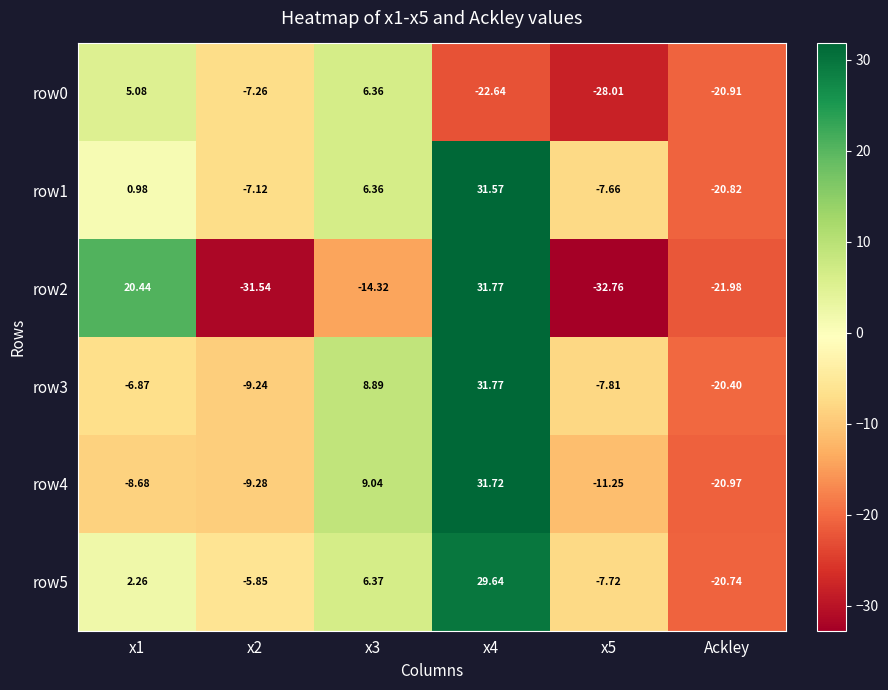

Which series changed the most between x3 and x5?

row0